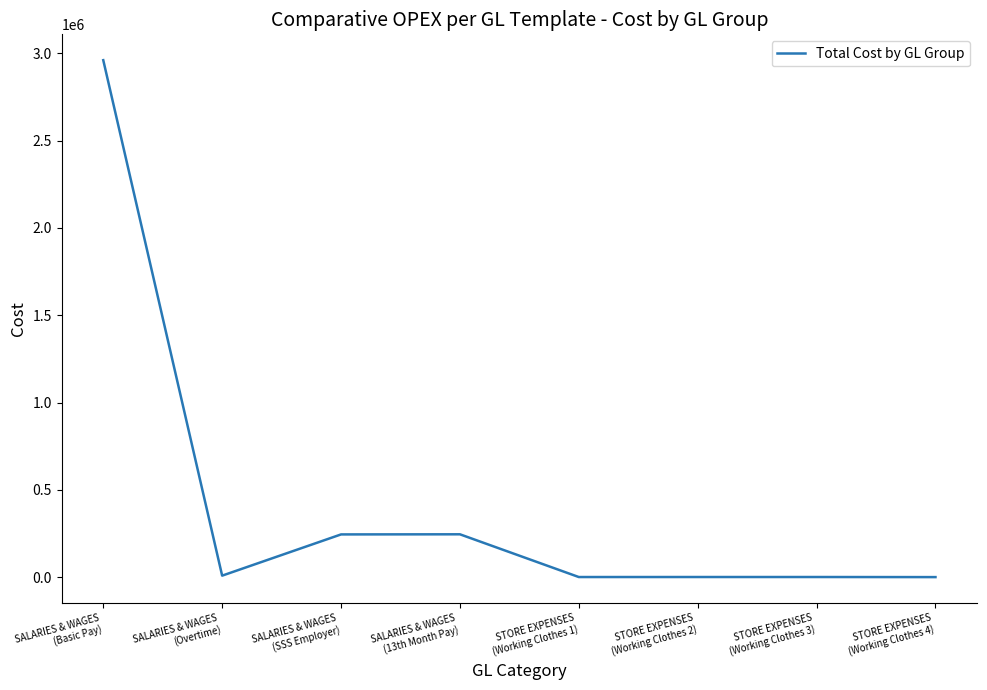

The chart shows a value of 9088.0 at SALARIES & WAGES
(Overtime). True or false?

True